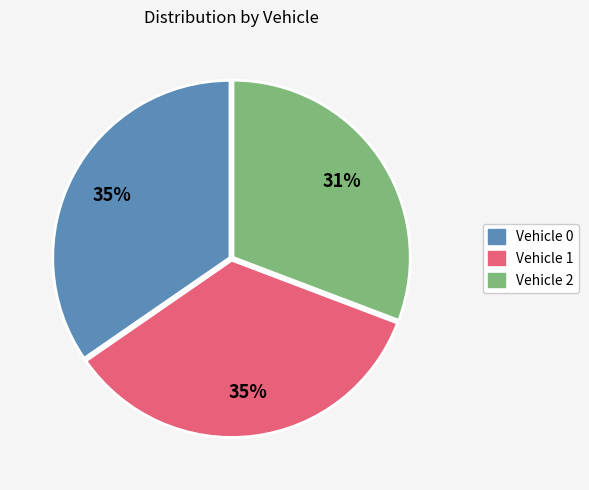

Does any single category account for the majority?

No